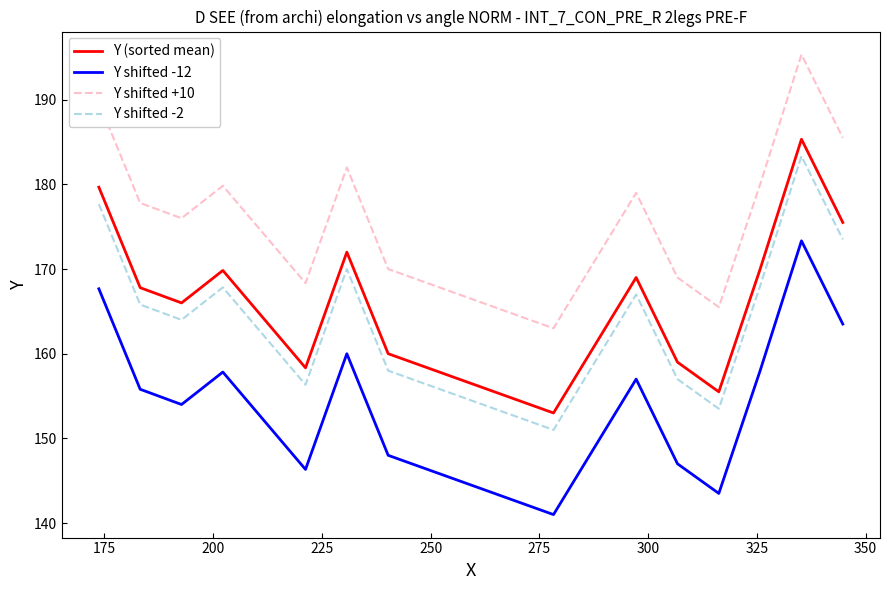

True or false: Y shifted -12 and Y (sorted mean) intersect in this chart.

False